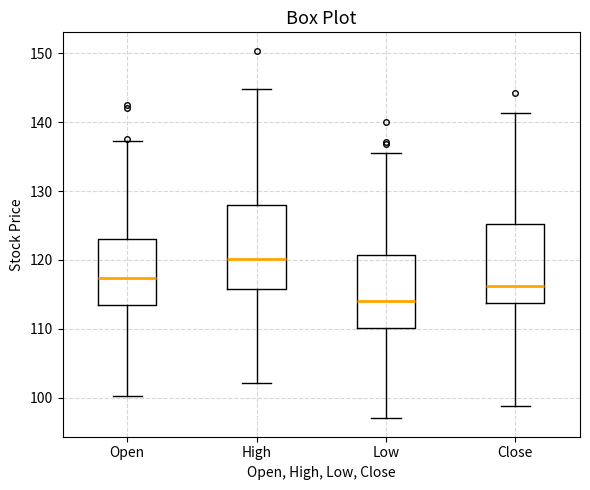

Reading left to right, transcribe this box plot: for each box, give where its median line is, the range the box spans, and where its two whiskers end, as read against the y-axis. The values are not printed on the chart, so give them approximately, as read against the axis.

Open: median 117, box 113 to 123, whiskers 100 to 137
High: median 120, box 116 to 128, whiskers 102 to 145
Low: median 114, box 110 to 121, whiskers 97 to 136
Close: median 116, box 114 to 125, whiskers 99 to 141